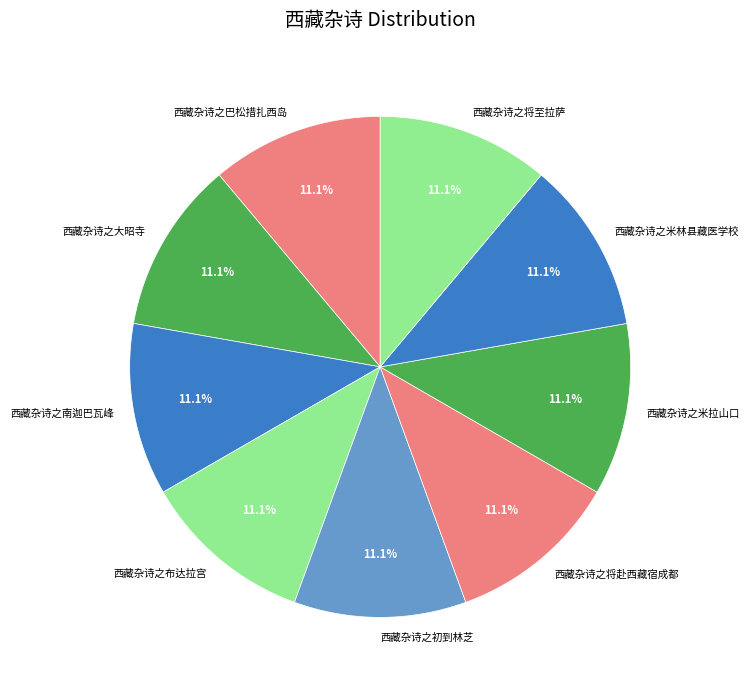

True or false: 西藏杂诗之巴松措扎西岛 accounts for 20% of the total.

False